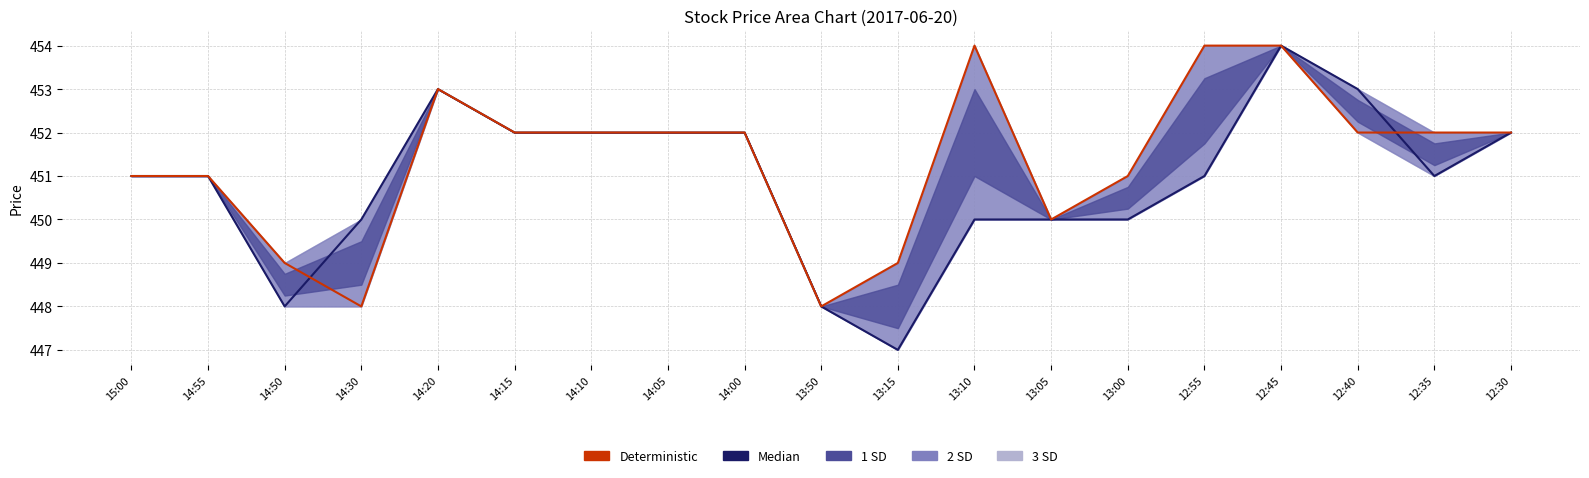

What is the total value across all series at 14:20?

906